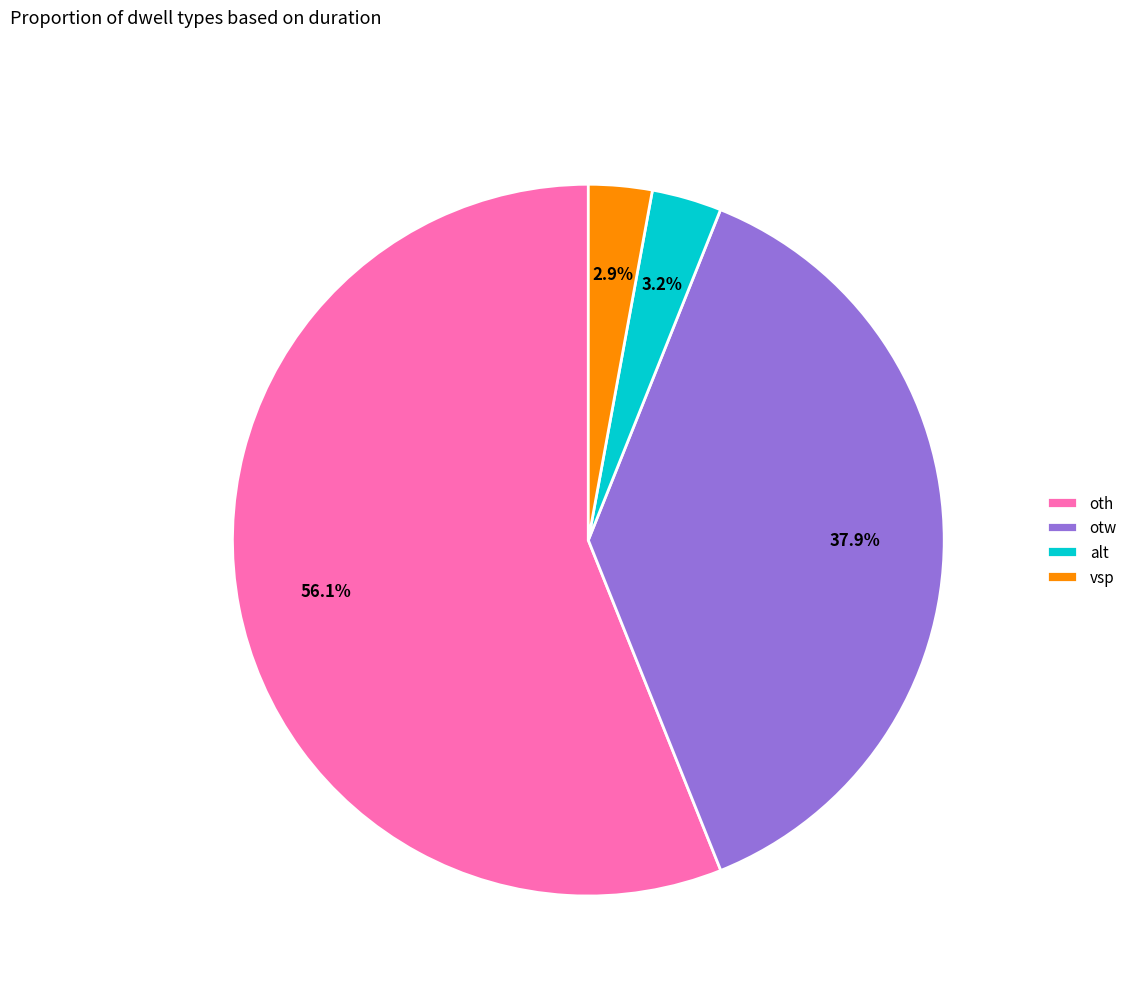

Combined, do otw and vsp account for over 50%?

No